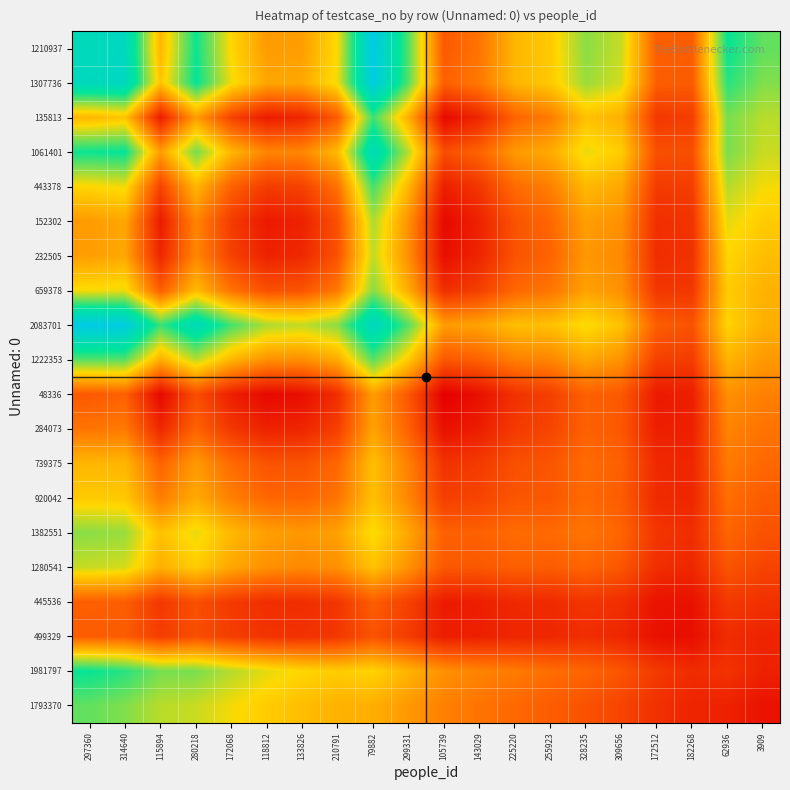

Reading left to right, what are all the values shown in this chart?

1210937: 297360=0.9	314640=0.9	115894=0.4	280218=0.7	172068=0.5	118812=0.4	133826=0.4	210791=0.5	79882=1.0	299331=0.7	105739=0.2	143029=0.3	225220=0.4	255923=0.5	328235=0.6	309656=0.6	172512=0.2	182268=0.2	62936=0.7	3909=0.7
1307736: 297360=0.9	314640=0.9	115894=0.5	280218=0.8	172068=0.5	118812=0.4	133826=0.4	210791=0.5	79882=1.0	299331=0.7	105739=0.2	143029=0.3	225220=0.4	255923=0.5	328235=0.6	309656=0.5	172512=0.2	182268=0.2	62936=0.7	3909=0.6
135813: 297360=0.4	314640=0.5	115894=0.1	280218=0.4	172068=0.2	118812=0.1	133826=0.1	210791=0.2	79882=0.7	299331=0.4	105739=0.0	143029=0.1	225220=0.2	255923=0.3	328235=0.4	309656=0.4	172512=0.1	182268=0.2	62936=0.6	3909=0.6
1061401: 297360=0.7	314640=0.8	115894=0.4	280218=0.6	172068=0.4	118812=0.3	133826=0.3	210791=0.4	79882=0.9	299331=0.6	105739=0.2	143029=0.2	225220=0.4	255923=0.4	328235=0.5	309656=0.5	172512=0.2	182268=0.2	62936=0.6	3909=0.6
443378: 297360=0.5	314640=0.5	115894=0.2	280218=0.4	172068=0.2	118812=0.1	133826=0.2	210791=0.3	79882=0.7	299331=0.4	105739=0.1	143029=0.1	225220=0.3	255923=0.3	328235=0.4	309656=0.4	172512=0.1	182268=0.2	62936=0.6	3909=0.5
152302: 297360=0.4	314640=0.4	115894=0.1	280218=0.3	172068=0.1	118812=0.1	133826=0.1	210791=0.2	79882=0.6	299331=0.3	105739=0.0	143029=0.1	225220=0.2	255923=0.3	328235=0.4	309656=0.3	172512=0.1	182268=0.1	62936=0.5	3909=0.5
232505: 297360=0.4	314640=0.4	115894=0.1	280218=0.3	172068=0.2	118812=0.1	133826=0.1	210791=0.2	79882=0.6	299331=0.3	105739=0.0	143029=0.1	225220=0.2	255923=0.2	328235=0.4	309656=0.3	172512=0.1	182268=0.1	62936=0.5	3909=0.4
659378: 297360=0.5	314640=0.5	115894=0.2	280218=0.4	172068=0.3	118812=0.2	133826=0.2	210791=0.3	79882=0.6	299331=0.4	105739=0.1	143029=0.2	225220=0.3	255923=0.3	328235=0.4	309656=0.3	172512=0.1	182268=0.1	62936=0.5	3909=0.4
2083701: 297360=1.0	314640=1.0	115894=0.7	280218=0.9	172068=0.7	118812=0.6	133826=0.6	210791=0.6	79882=0.9	299331=0.7	105739=0.4	143029=0.4	225220=0.4	255923=0.4	328235=0.5	309656=0.4	172512=0.2	182268=0.2	62936=0.5	3909=0.4
1222353: 297360=0.7	314640=0.7	115894=0.4	280218=0.6	172068=0.4	118812=0.3	133826=0.3	210791=0.4	79882=0.7	299331=0.5	105739=0.2	143029=0.2	225220=0.3	255923=0.3	328235=0.4	309656=0.3	172512=0.2	182268=0.1	62936=0.4	3909=0.4
48336: 297360=0.2	314640=0.2	115894=0.0	280218=0.2	172068=0.1	118812=0.0	133826=0.0	210791=0.1	79882=0.4	299331=0.2	105739=0.0	143029=0.0	225220=0.1	255923=0.2	328235=0.2	309656=0.2	172512=0.1	182268=0.1	62936=0.3	3909=0.3
284073: 297360=0.3	314640=0.3	115894=0.1	280218=0.2	172068=0.1	118812=0.1	133826=0.1	210791=0.2	79882=0.4	299331=0.2	105739=0.0	143029=0.1	225220=0.1	255923=0.2	328235=0.2	309656=0.2	172512=0.1	182268=0.1	62936=0.3	3909=0.3
739375: 297360=0.4	314640=0.4	115894=0.2	280218=0.4	172068=0.3	118812=0.2	133826=0.2	210791=0.3	79882=0.4	299331=0.3	105739=0.1	143029=0.1	225220=0.2	255923=0.2	328235=0.3	309656=0.2	172512=0.1	182268=0.1	62936=0.3	3909=0.3
920042: 297360=0.5	314640=0.5	115894=0.3	280218=0.4	172068=0.3	118812=0.3	133826=0.2	210791=0.3	79882=0.4	299331=0.3	105739=0.2	143029=0.2	225220=0.2	255923=0.2	328235=0.3	309656=0.2	172512=0.1	182268=0.1	62936=0.3	3909=0.2
1382551: 297360=0.6	314640=0.6	115894=0.4	280218=0.5	172068=0.4	118812=0.4	133826=0.4	210791=0.4	79882=0.5	299331=0.4	105739=0.2	143029=0.2	225220=0.3	255923=0.3	328235=0.3	309656=0.2	172512=0.1	182268=0.1	62936=0.2	3909=0.2
1280541: 297360=0.6	314640=0.5	115894=0.4	280218=0.5	172068=0.4	118812=0.3	133826=0.3	210791=0.3	79882=0.4	299331=0.3	105739=0.2	143029=0.2	225220=0.2	255923=0.2	328235=0.2	309656=0.2	172512=0.1	182268=0.1	62936=0.2	3909=0.2
445536: 297360=0.2	314640=0.2	115894=0.1	280218=0.2	172068=0.1	118812=0.1	133826=0.1	210791=0.1	79882=0.2	299331=0.2	105739=0.1	143029=0.1	225220=0.1	255923=0.1	328235=0.1	309656=0.1	172512=0.0	182268=0.0	62936=0.1	3909=0.1
499329: 297360=0.2	314640=0.2	115894=0.2	280218=0.2	172068=0.2	118812=0.1	133826=0.1	210791=0.1	79882=0.2	299331=0.1	105739=0.1	143029=0.1	225220=0.1	255923=0.1	328235=0.1	309656=0.1	172512=0.0	182268=0.0	62936=0.1	3909=0.1
1981797: 297360=0.7	314640=0.7	115894=0.6	280218=0.6	172068=0.6	118812=0.5	133826=0.5	210791=0.5	79882=0.5	299331=0.4	105739=0.3	143029=0.3	225220=0.3	255923=0.3	328235=0.2	309656=0.2	172512=0.1	182268=0.1	62936=0.1	3909=0.1
1793370: 297360=0.7	314640=0.6	115894=0.6	280218=0.6	172068=0.5	118812=0.5	133826=0.4	210791=0.4	79882=0.4	299331=0.4	105739=0.3	143029=0.3	225220=0.3	255923=0.2	328235=0.2	309656=0.2	172512=0.1	182268=0.1	62936=0.1	3909=0.0